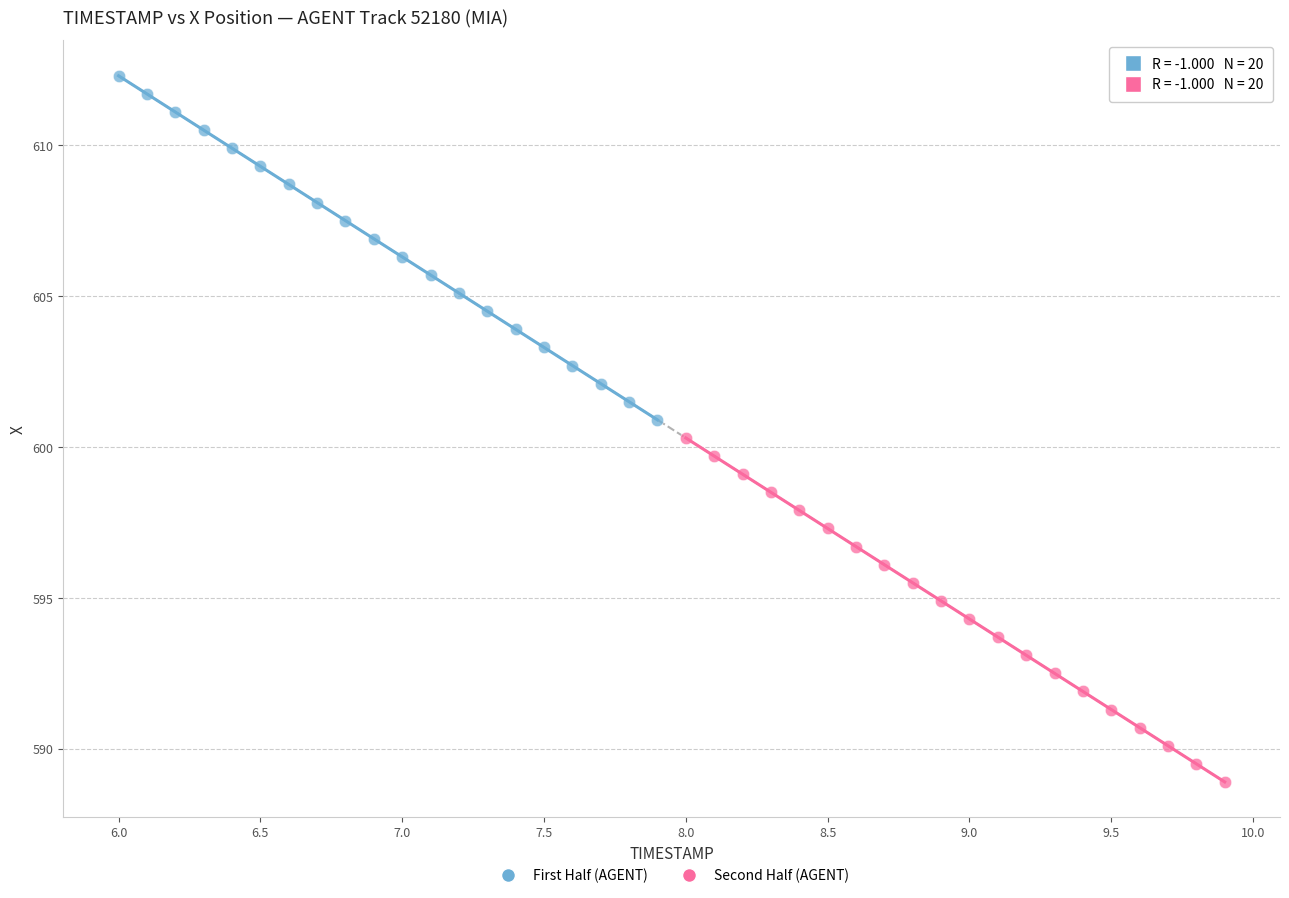

Which series contains the lowest Y value?

Second Half (AGENT)